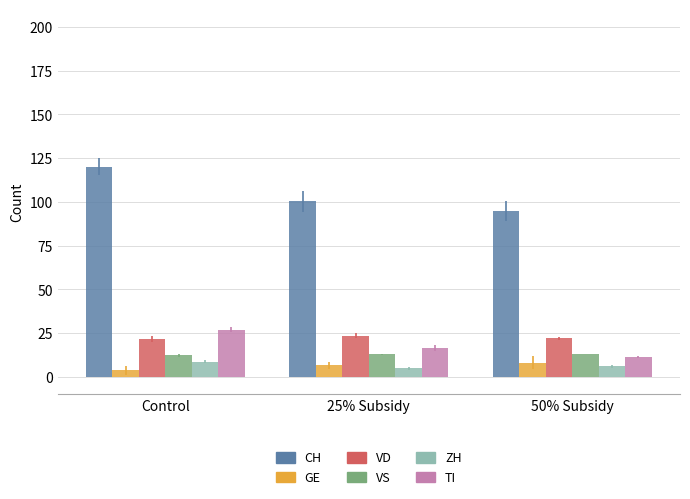

At which category is the sum across all series the highest?

Control